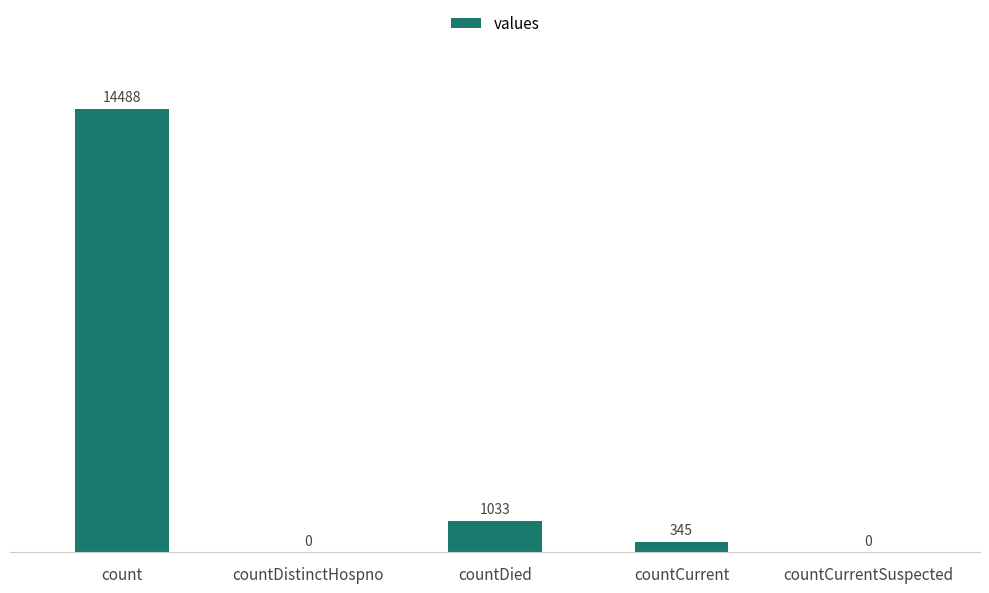

How many values are above zero?

3